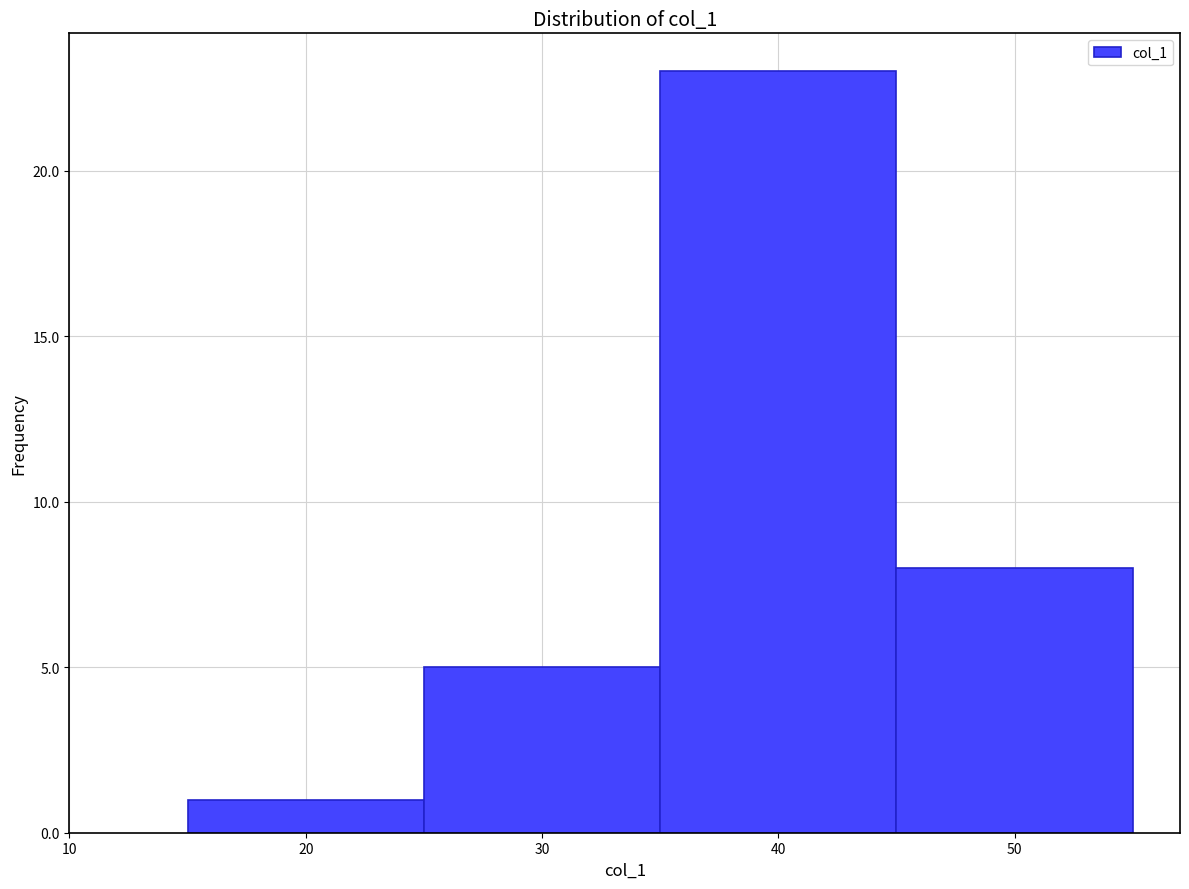

Reading left to right, list every bar in this chart as the range it spans on the x-axis followed by its height. The values are not printed on the chart, so give them approximately, as read against the axis.

15 to 25: 1
25 to 35: 5
35 to 45: 23
45 to 55: 8